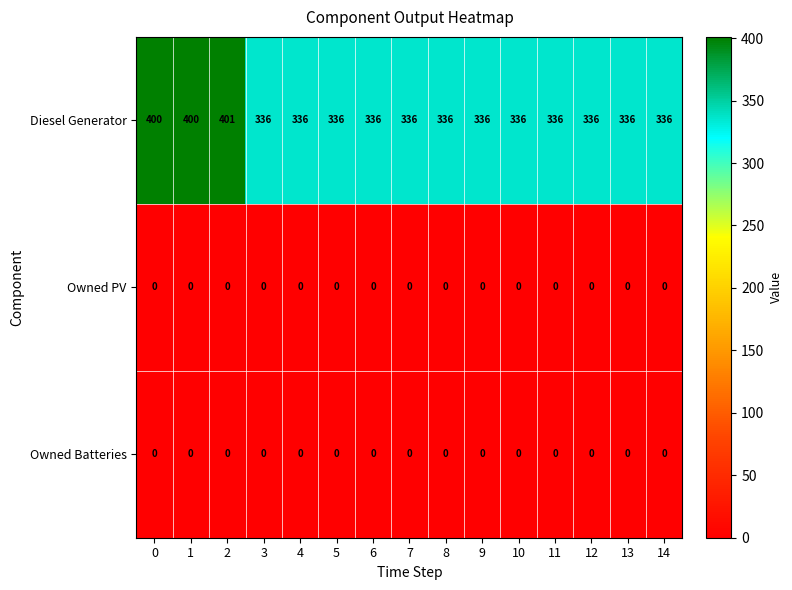

Which label corresponds to the largest value in the chart?

2